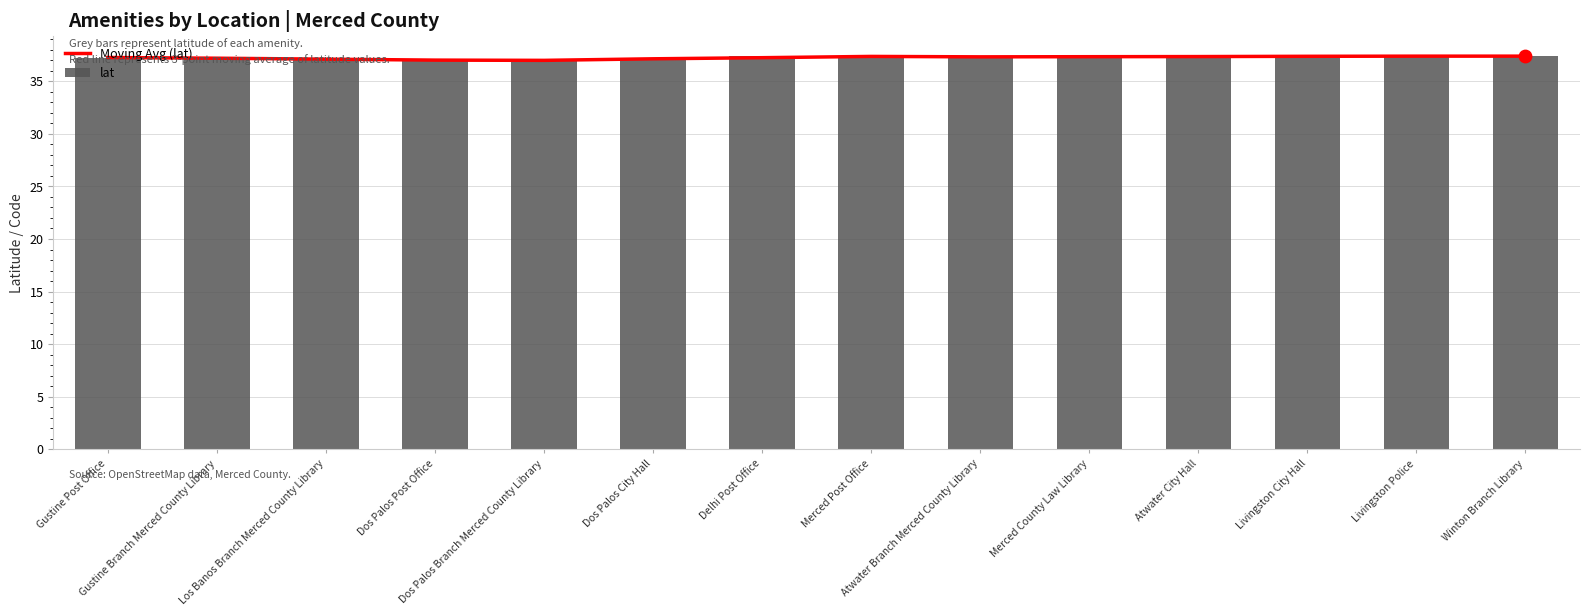

Is the value of lat at Livingston City Hall greater than the value of Moving Avg (lat) at Atwater Branch Merced County Library?

Yes